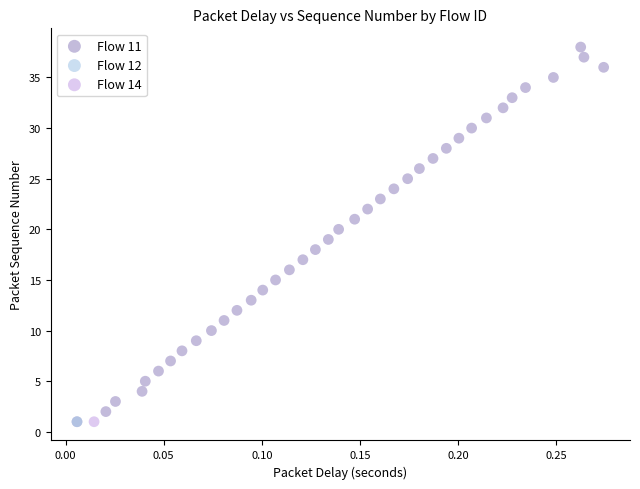

What are all the series names shown in the legend?

Flow 11, Flow 12, Flow 14